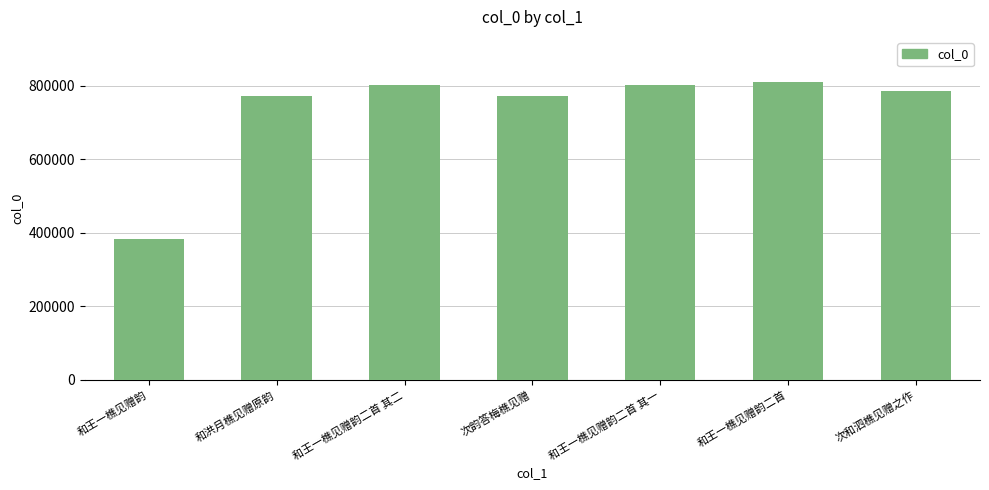

What is the difference between the maximum and minimum values?

428226